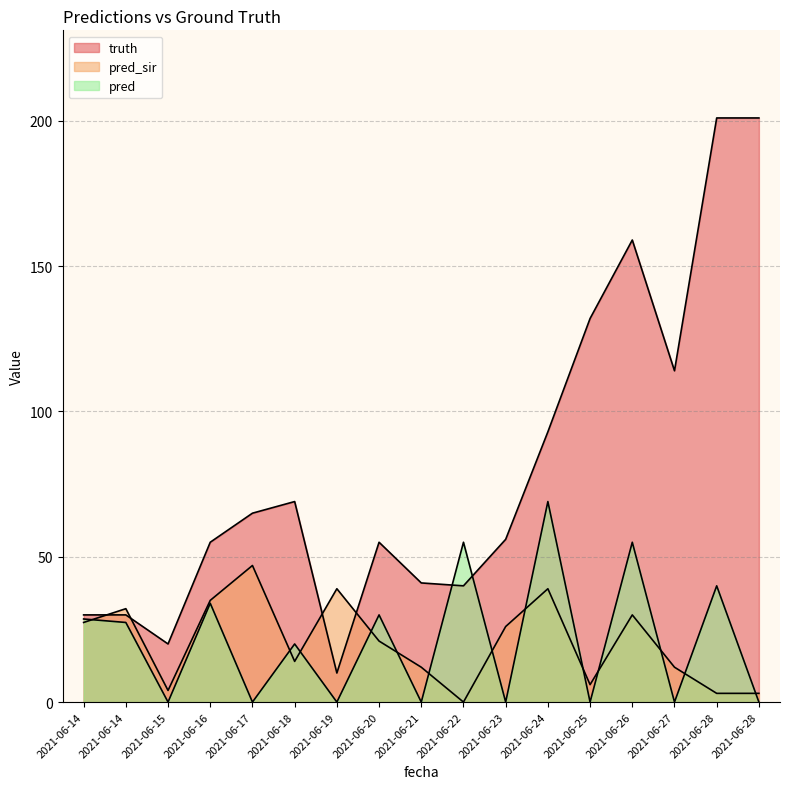

What is the value of the pred_sir point at the 3rd from the left?

4.0